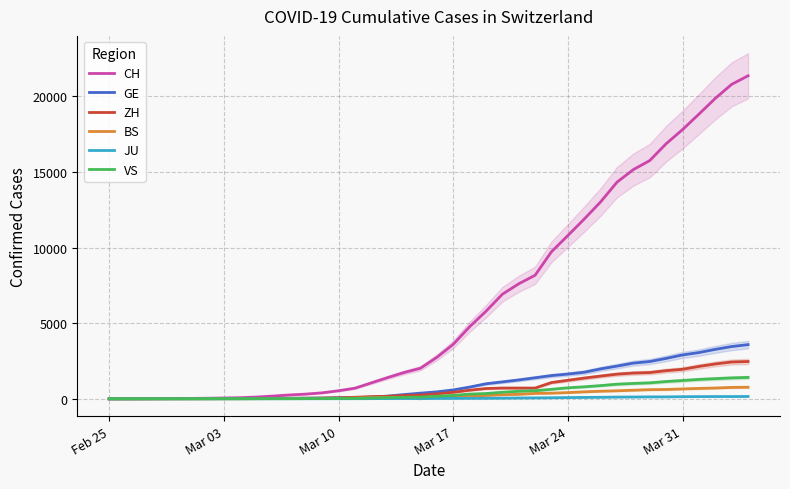

True or false: VS and JU intersect in this chart.

False